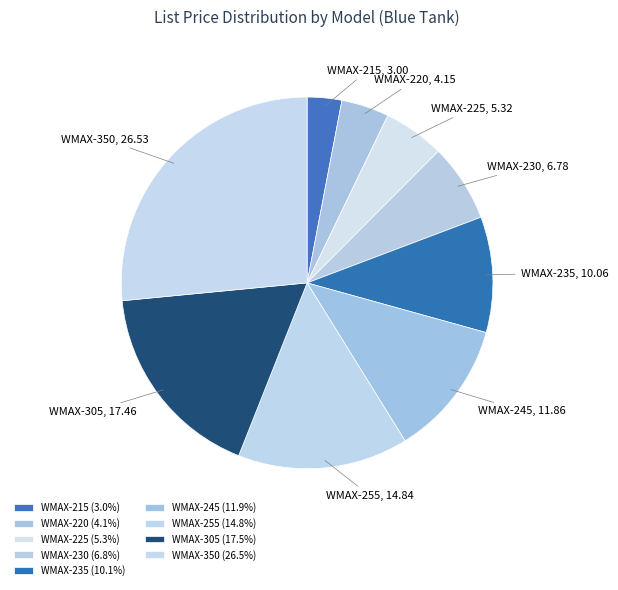

What is the largest slice in the pie chart?

WMAX-350